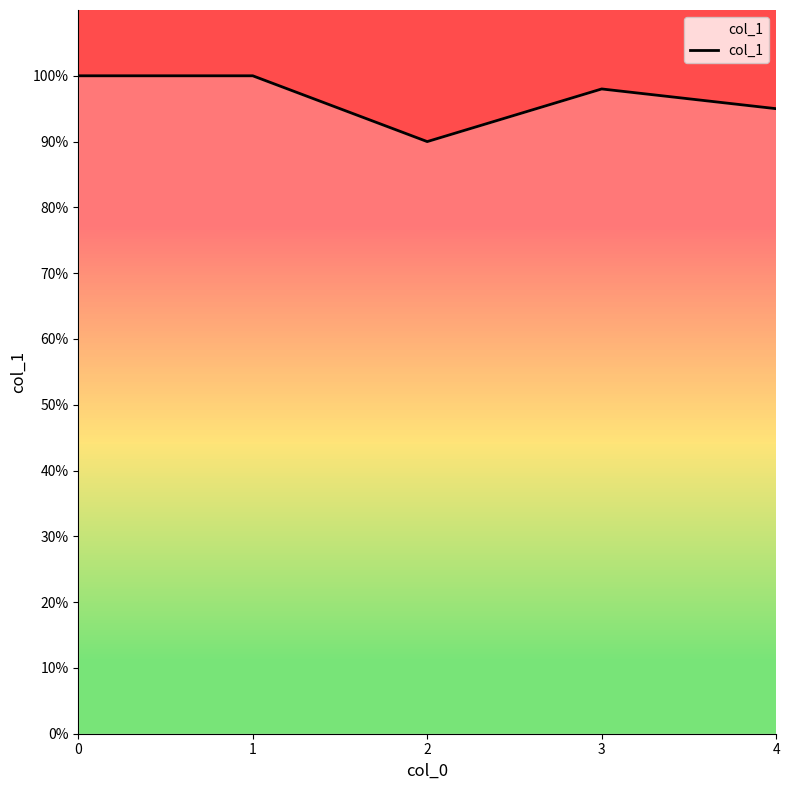

True or false: the data shows 1.8 at 1.

False